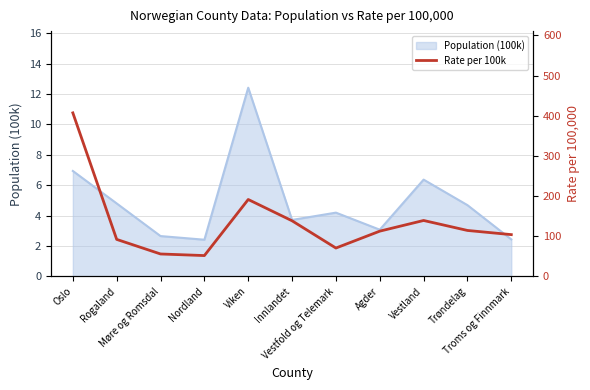

What is the lowest value of the Population (100k) series?

2.4